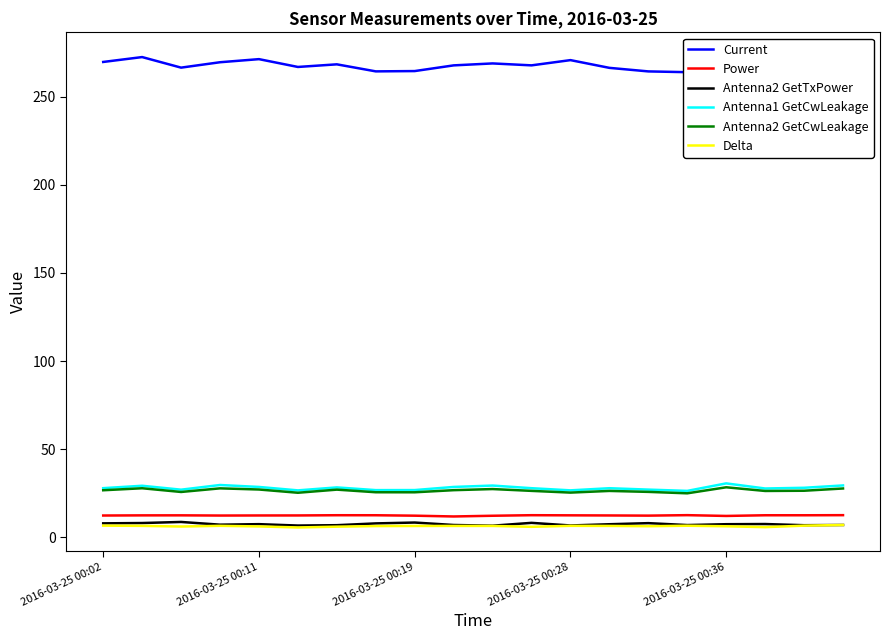

The Antenna2 GetCwLeakage series shows 14.7 at 2016-03-25 00:36. True or false?

False